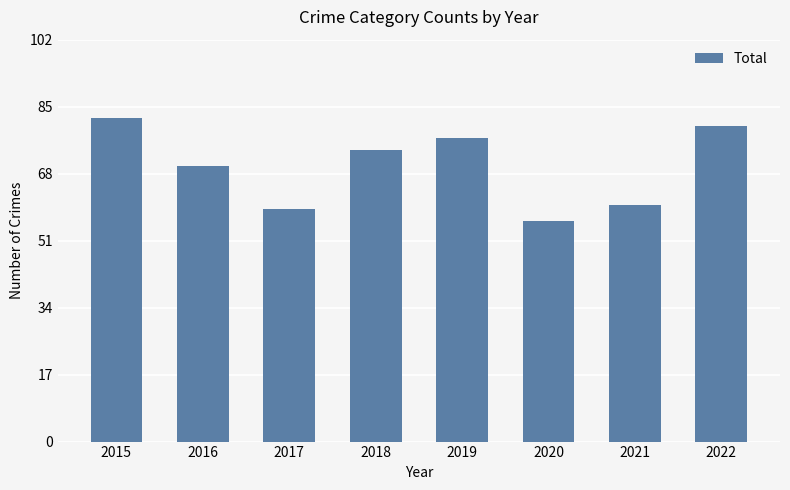

List the labels in order of value, smallest first.

2020, 2017, 2021, 2016, 2018, 2019, 2022, 2015